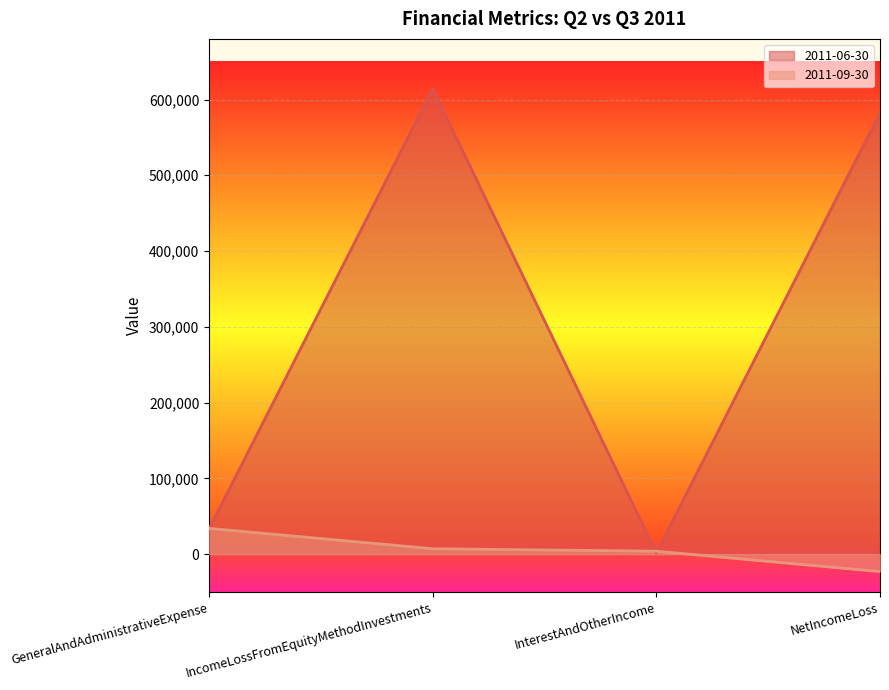

True or false: 2011-06-30 has more than 2 interior local peaks.

False